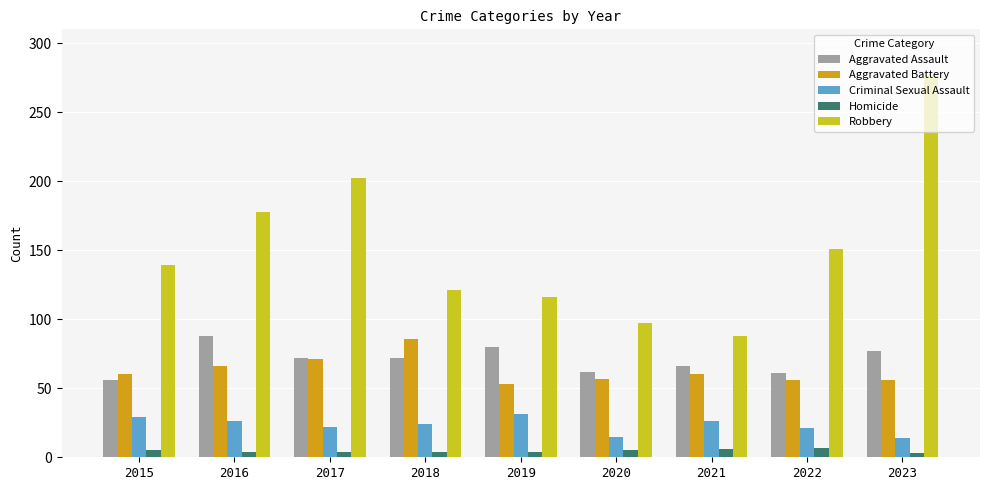

What is the average value of the Aggravated Battery series?

63